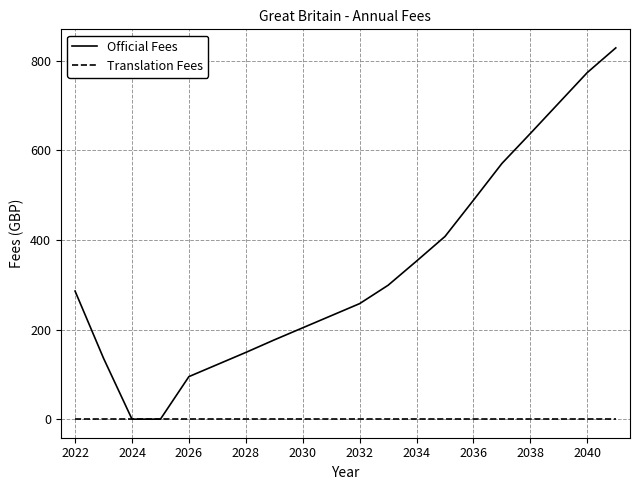

What is the greatest value displayed?

829